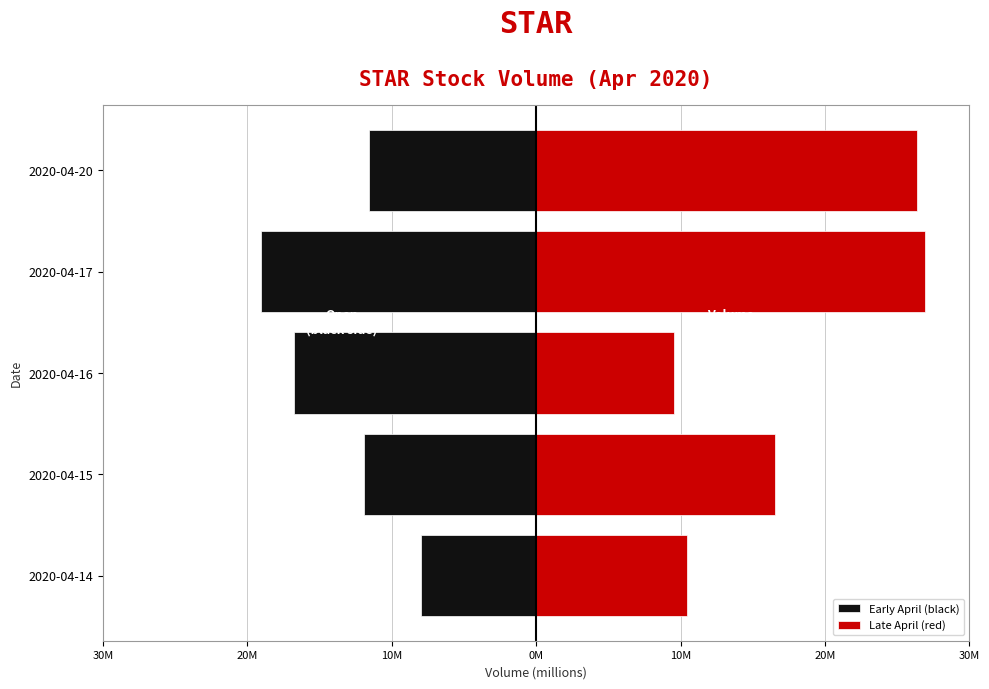

The value of Late April (red) at 2020-04-14 is 5.8. True or false?

False